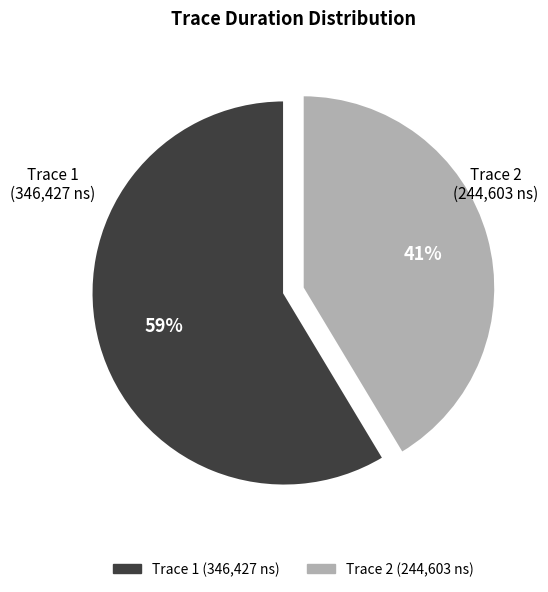

Is there a majority slice in this chart?

Yes